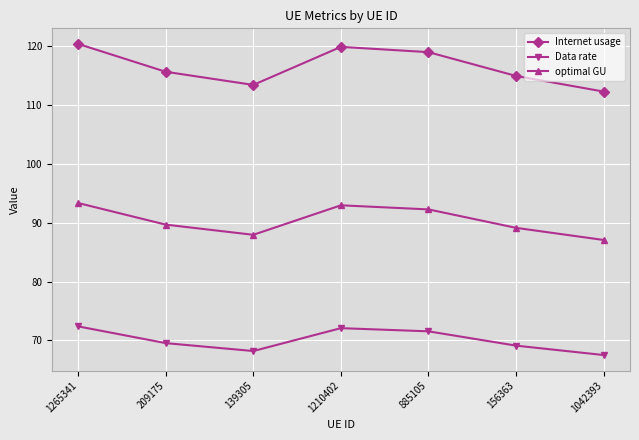

True or false: Internet usage and optimal GU intersect in this chart.

False